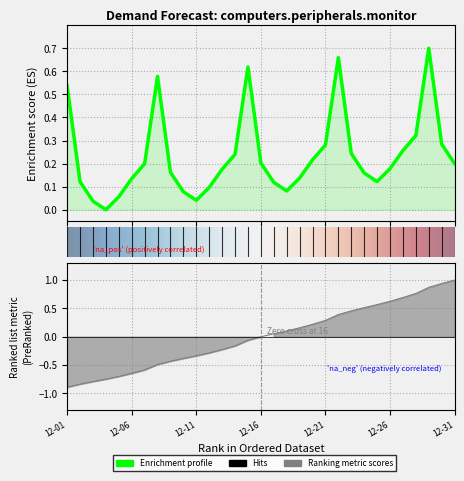

What is the difference between the highest and lowest values at 12-16?

0.2